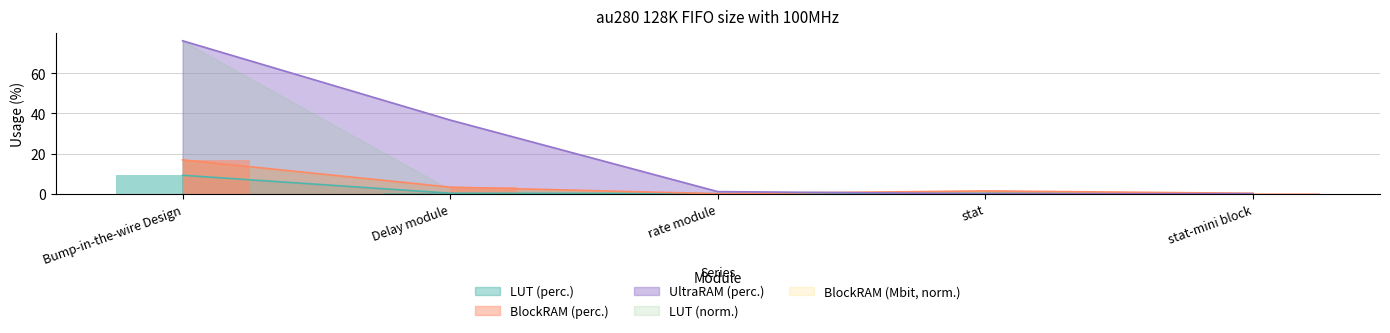

Where is BlockRAM (perc.) nearest to the value 8?

Delay module